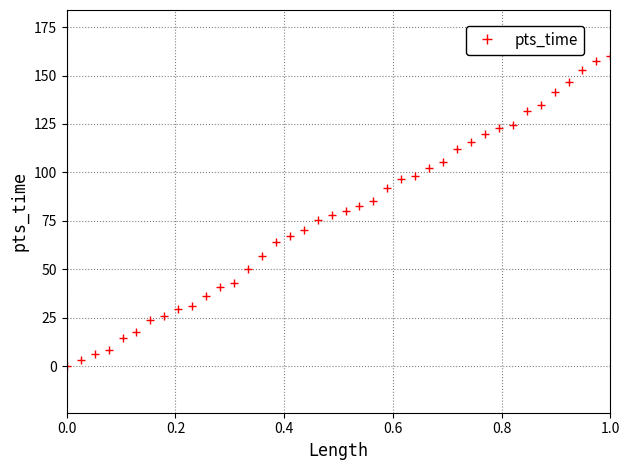

What is the sum of all values?

3105.9